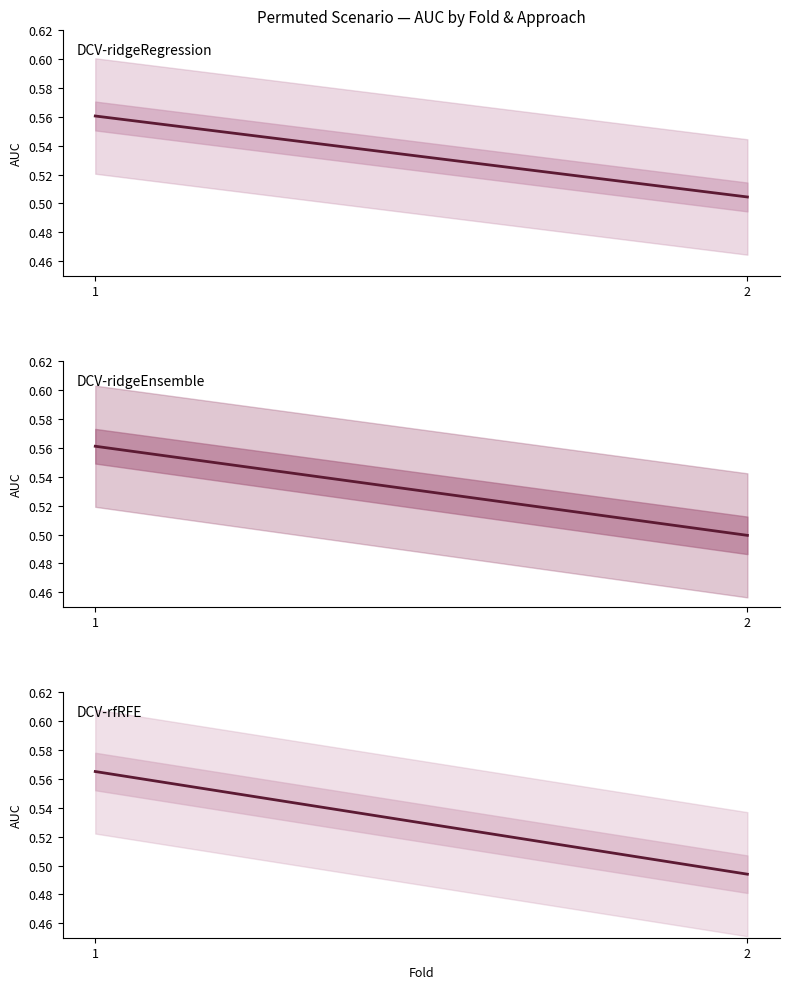

What is the difference between the maximum and minimum values in the DCV-ridgeEnsemble series?

0.1